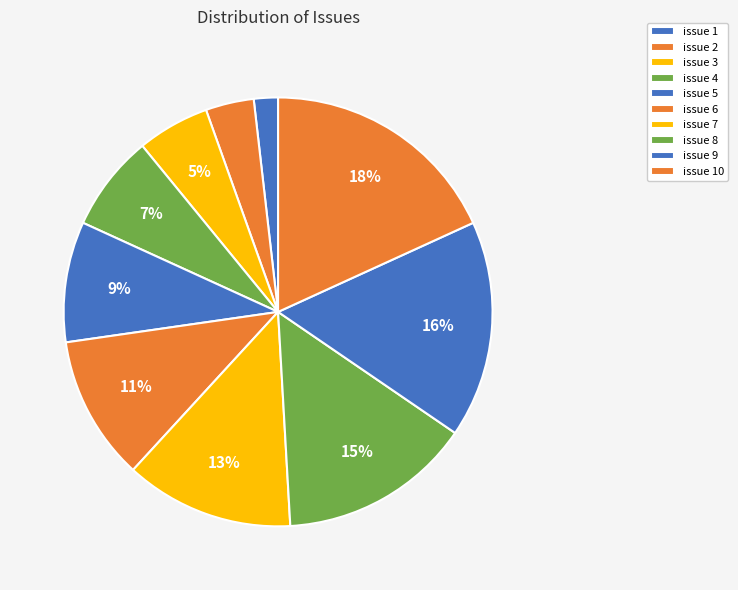

Is there a majority slice in this chart?

No